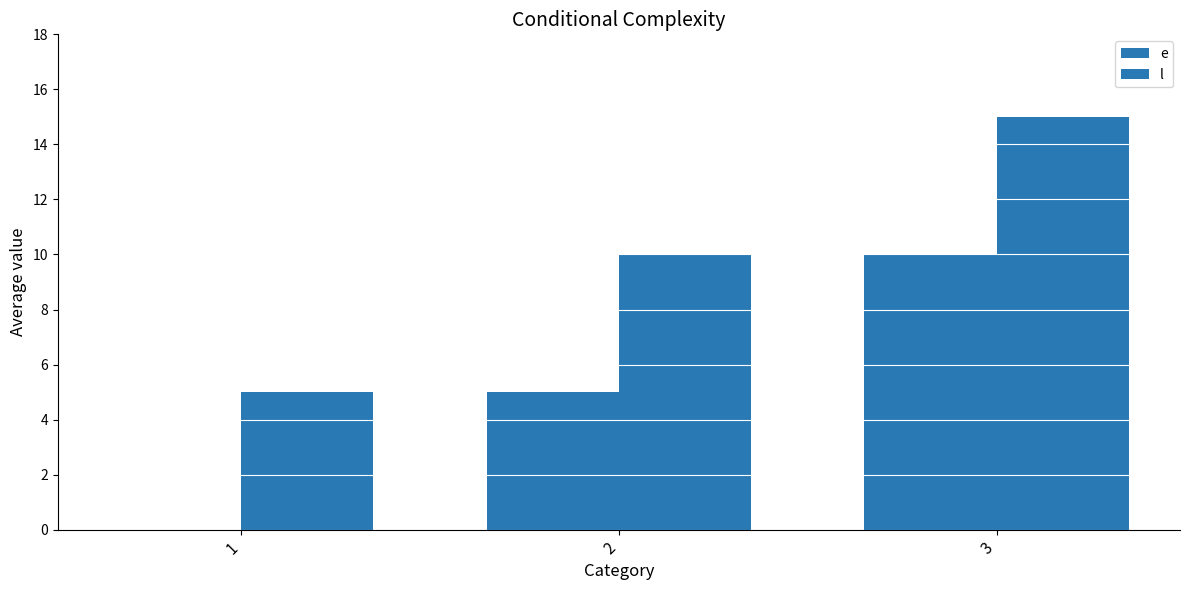

Which series changed the most between 1 and 3?

e